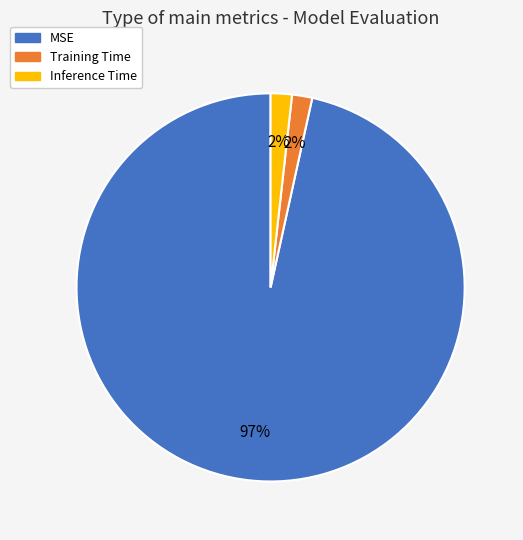

Which has a higher value, Inference Time or MSE?

MSE